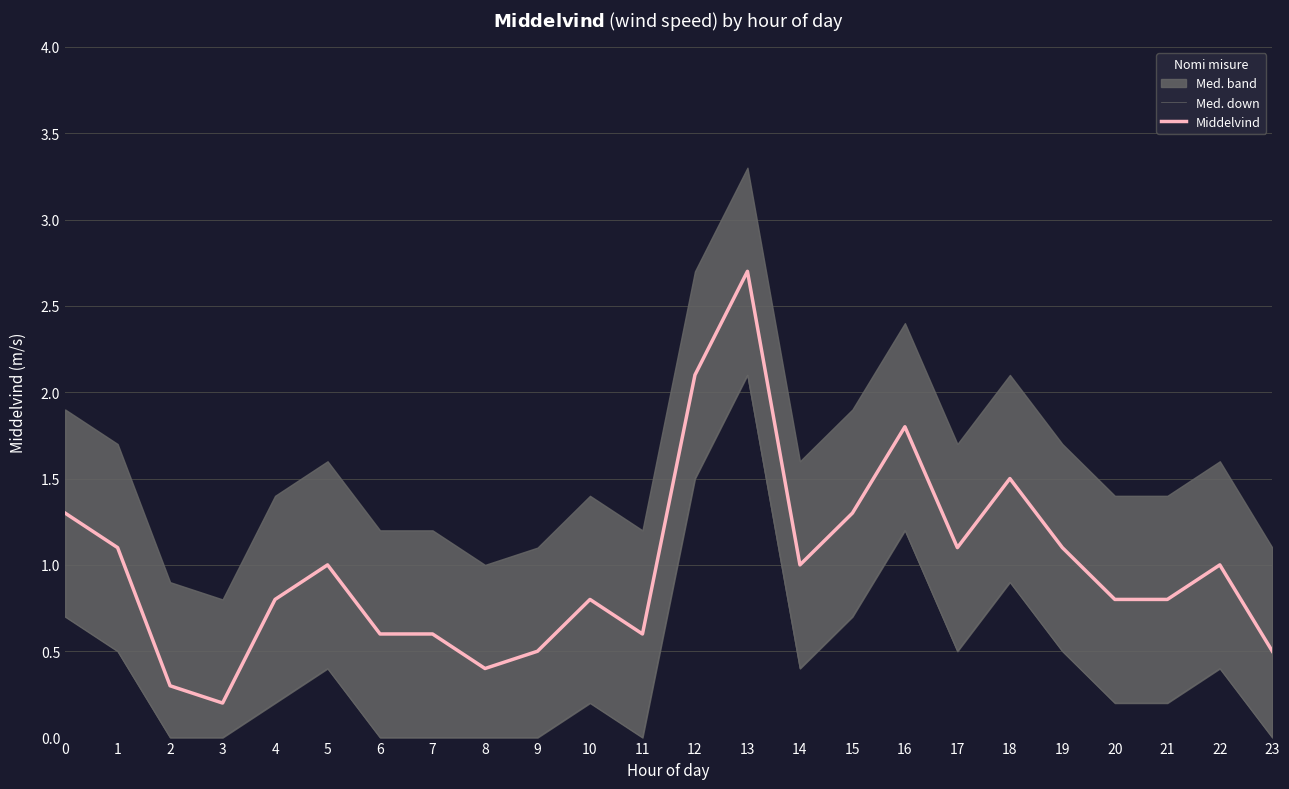

Does the chart display data point markers on the line(s)?

No